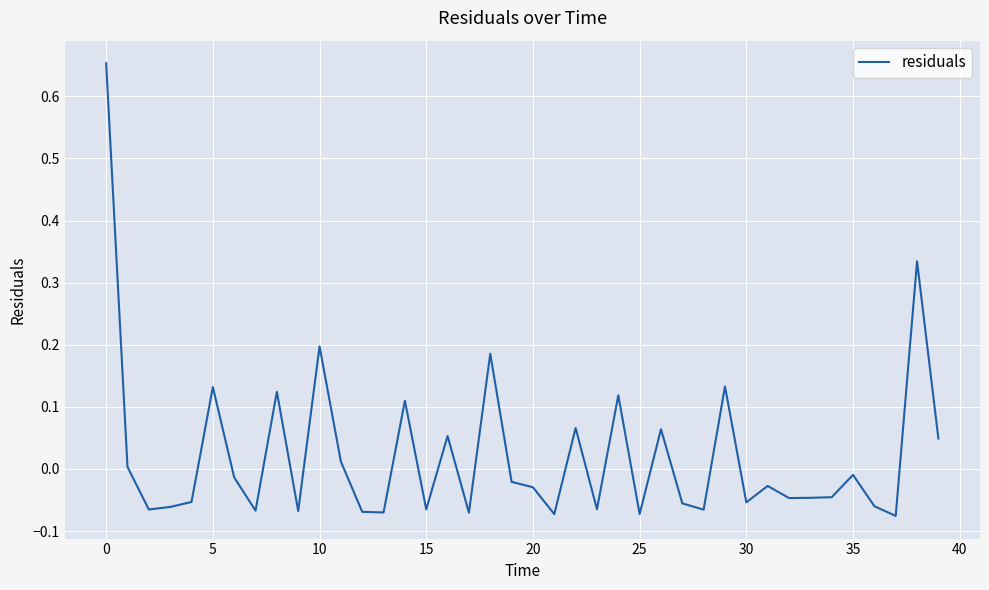

Does the chart display data point markers on the line(s)?

No